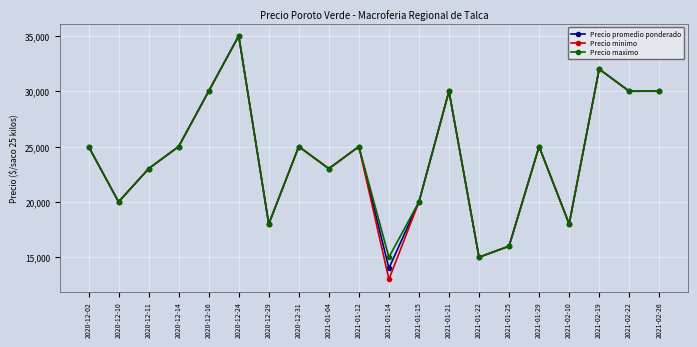

Is it true that Precio minimo equals 4834 at 2020-12-29?

False